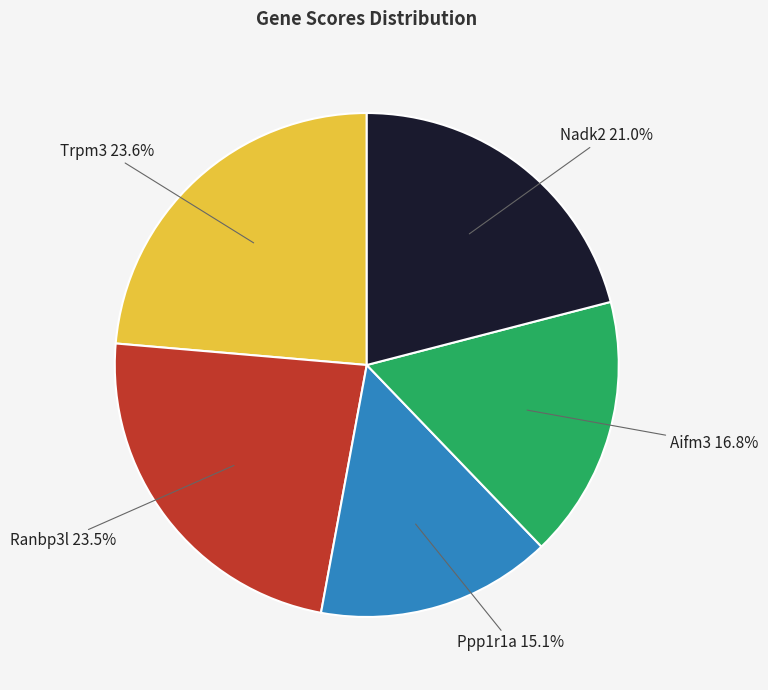

The Ranbp3l slice represents 38% of the pie. True or false?

False